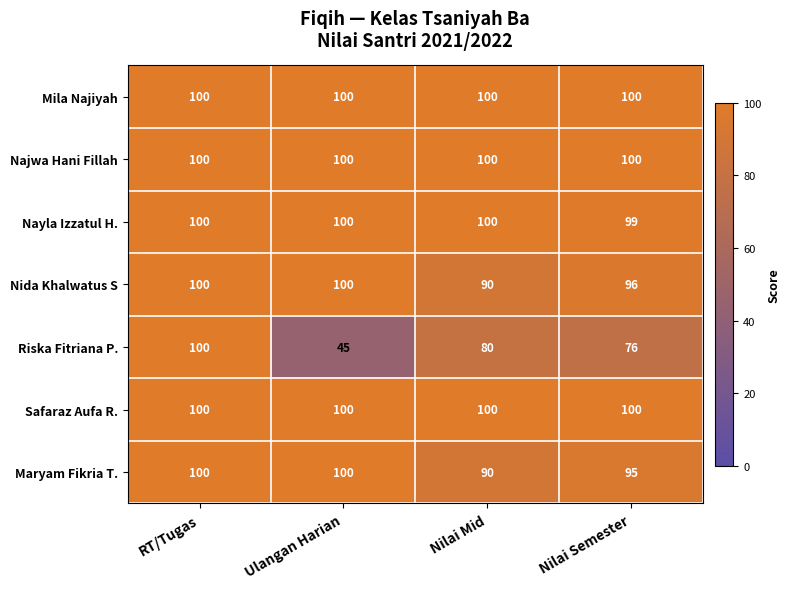

What is the total value across all series at Nilai Semester?

666